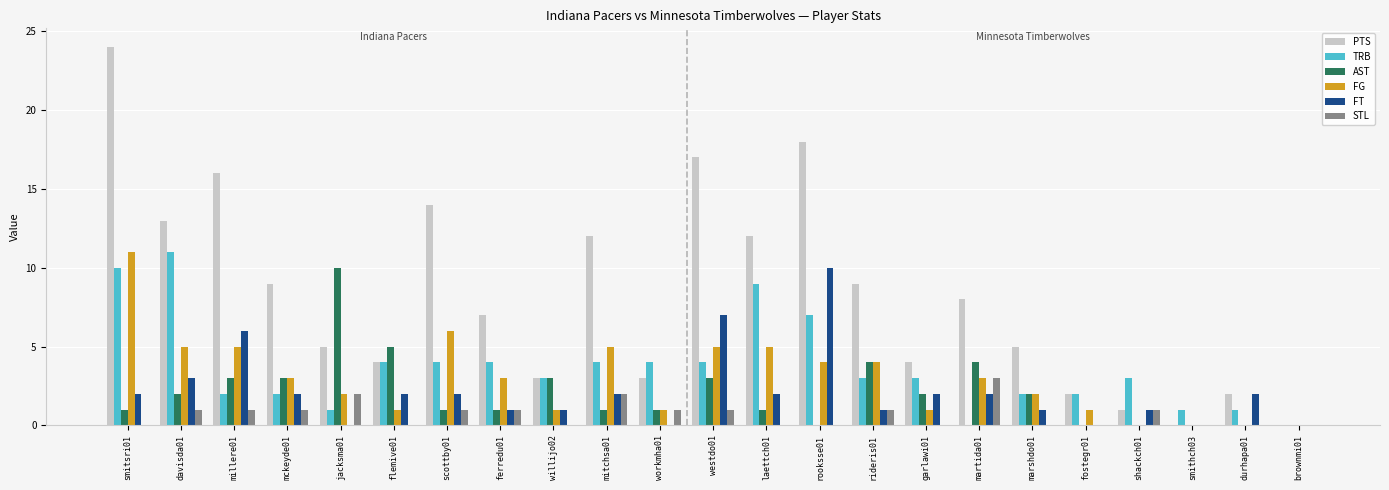

What is the sum of all FG values?

68